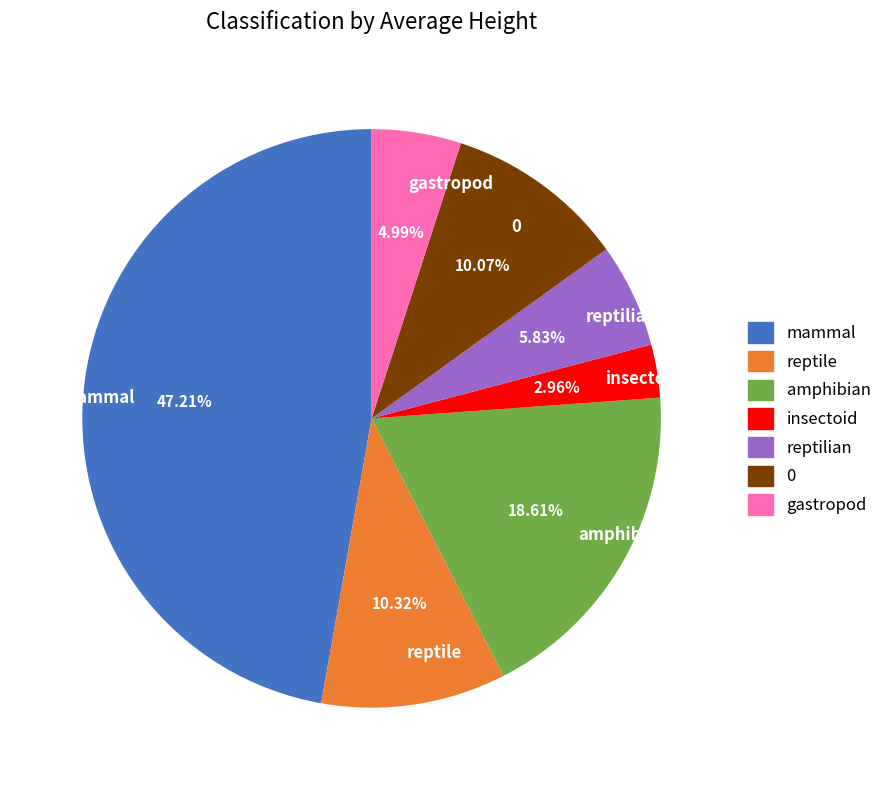

What is the smallest slice in the pie chart?

insectoid